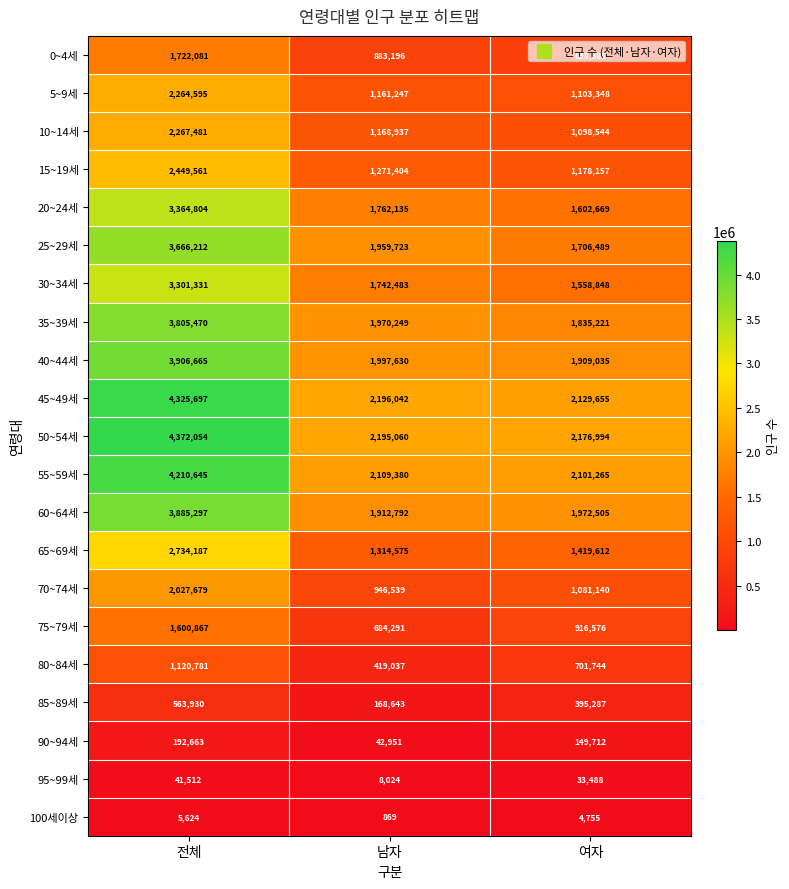

List the labels in order of 95~99세 value, smallest first.

남자, 여자, 전체